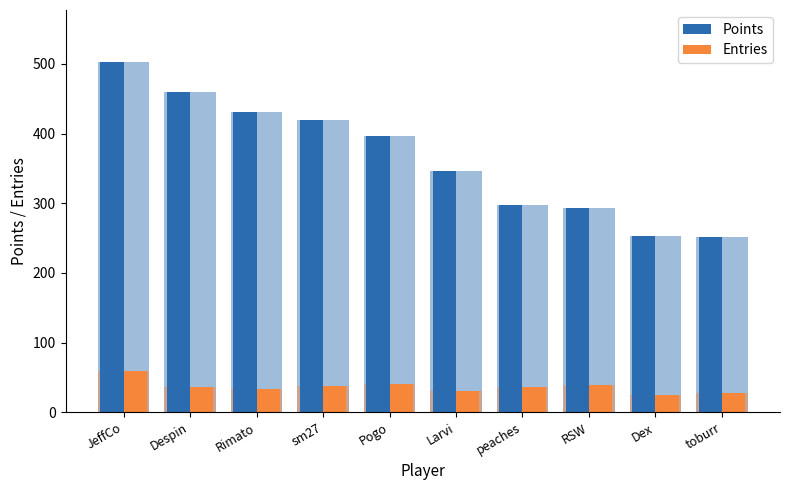

List the series in order of their overall mean, highest first.

Points, Entries